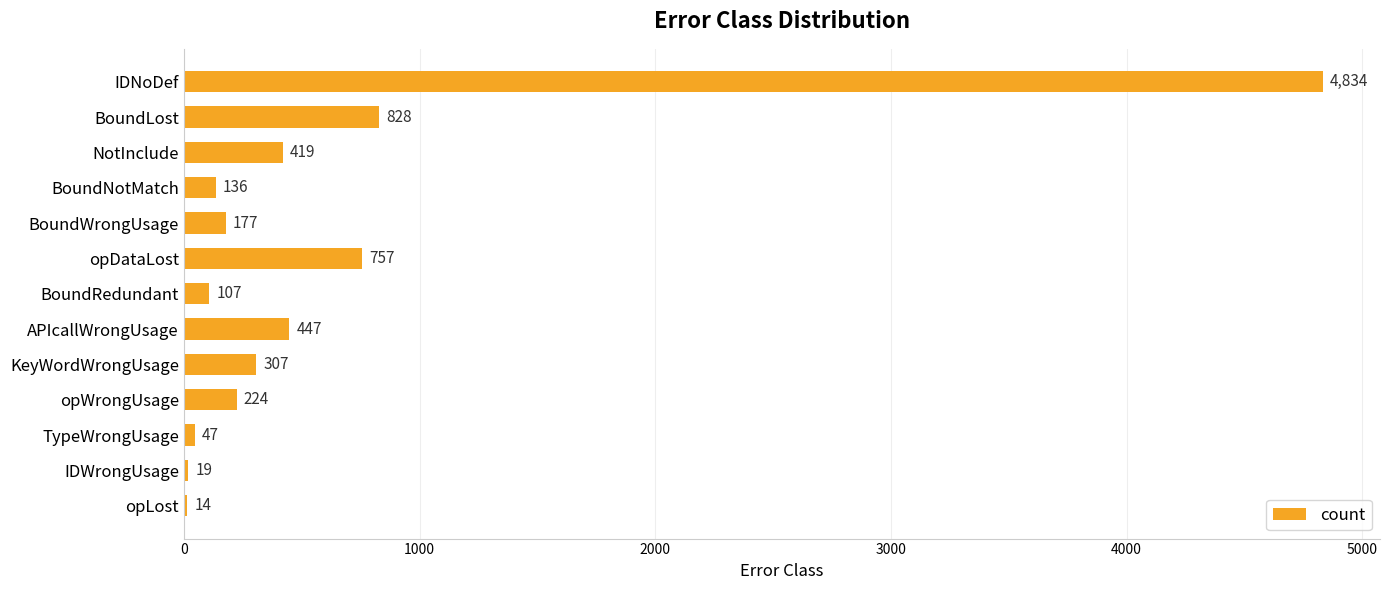

Are the bars horizontal?

Yes